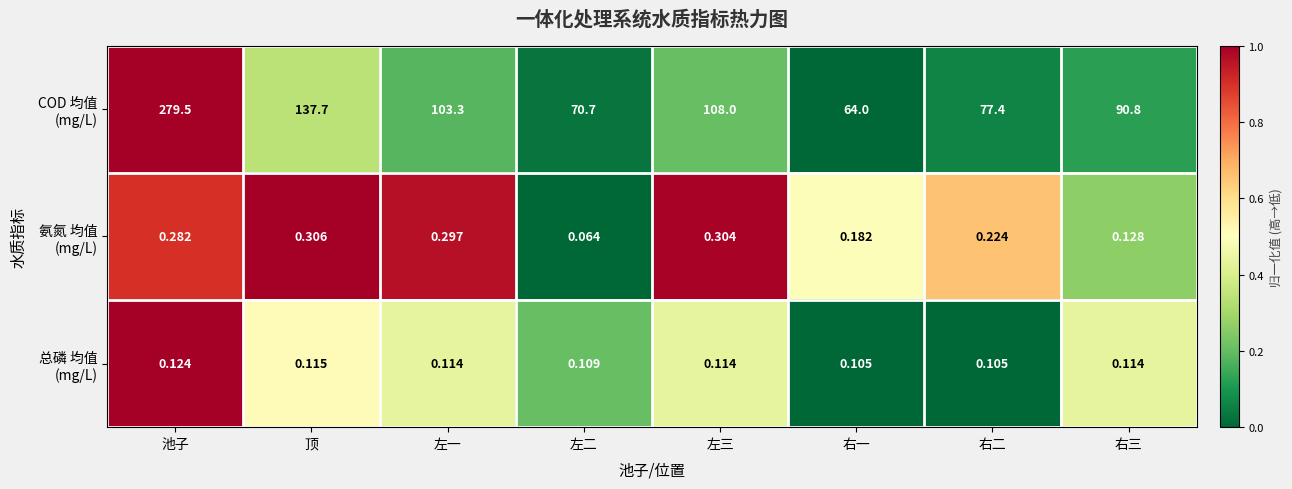

Which label corresponds to the smallest value in the chart?

左二